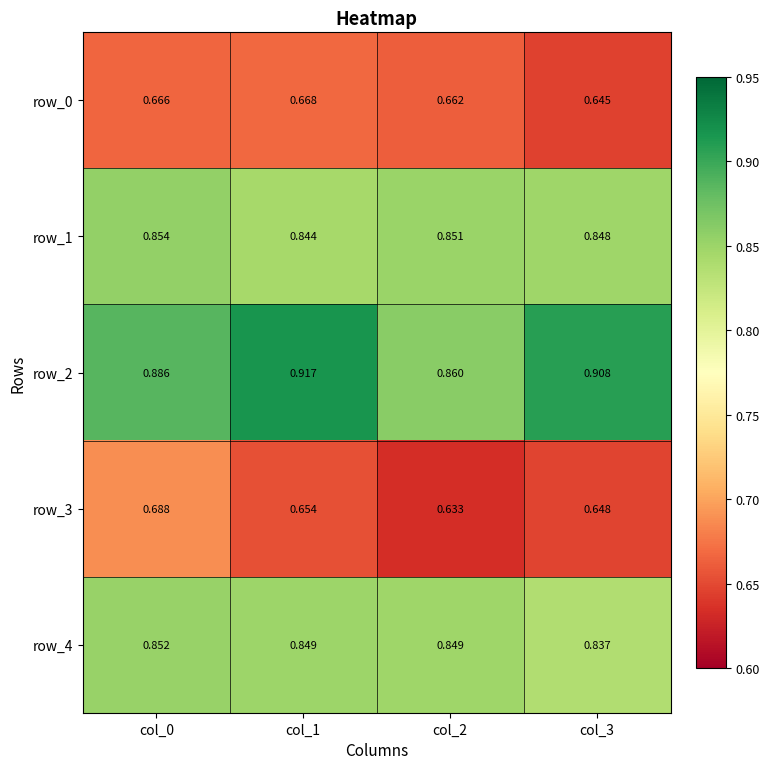

At which category is the sum across all series the highest?

col_0